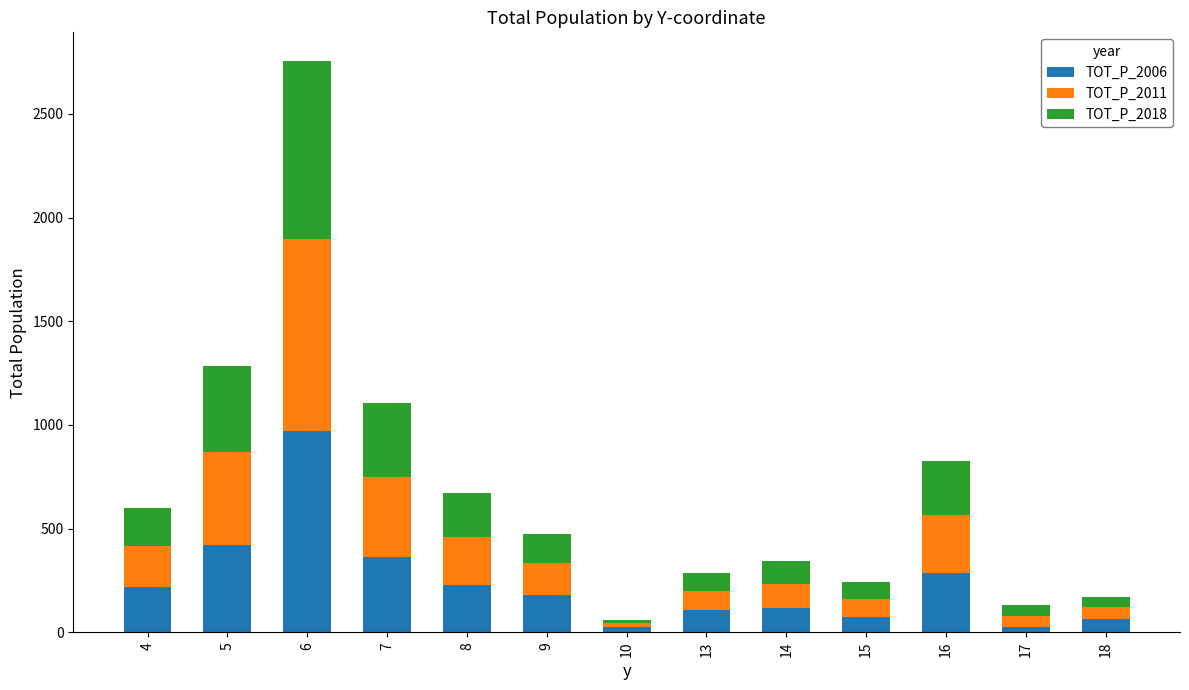

What is the difference between the maximum and minimum values in the TOT_P_2006 series?

947